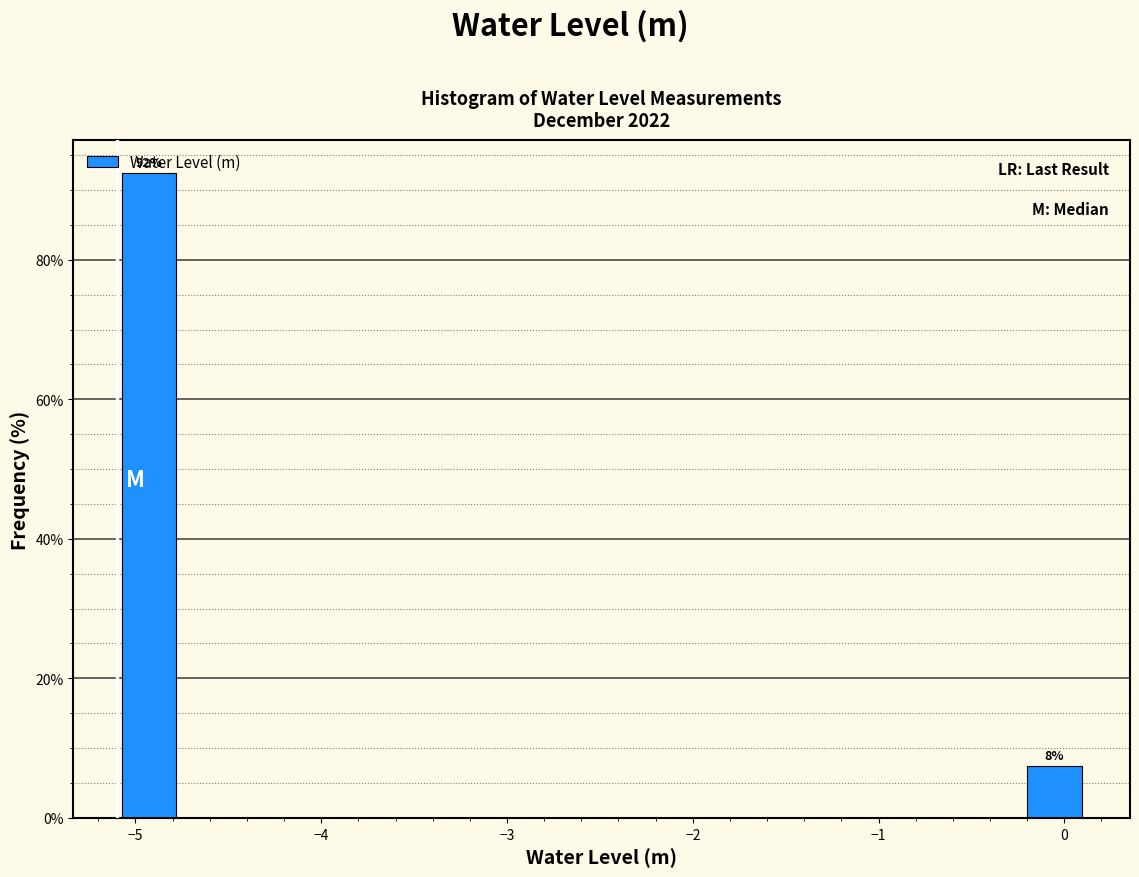

Read against the x-axis, roughly where is the centre of the tallest bar?

-4.9